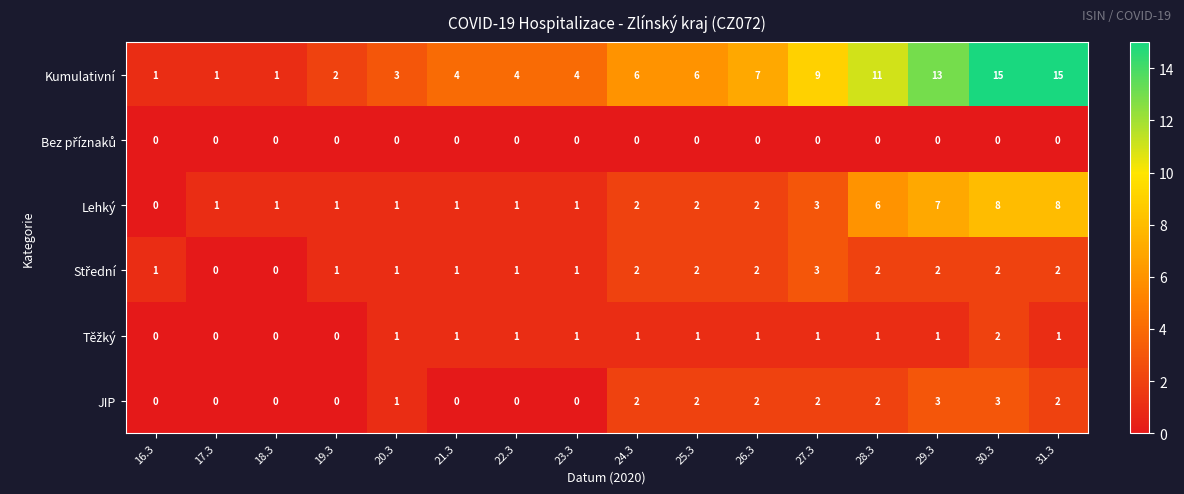

What is the difference between the highest and lowest values at 20.3?

3